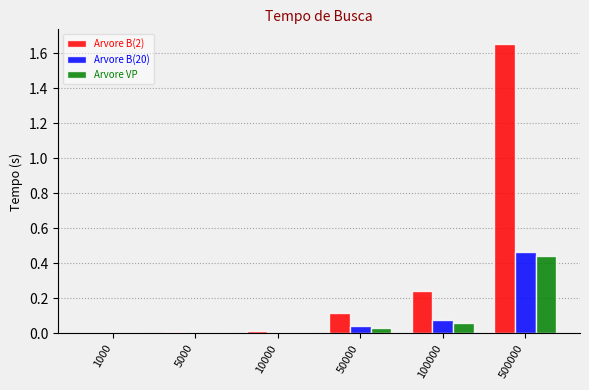

How many distinct data groups are displayed?

3